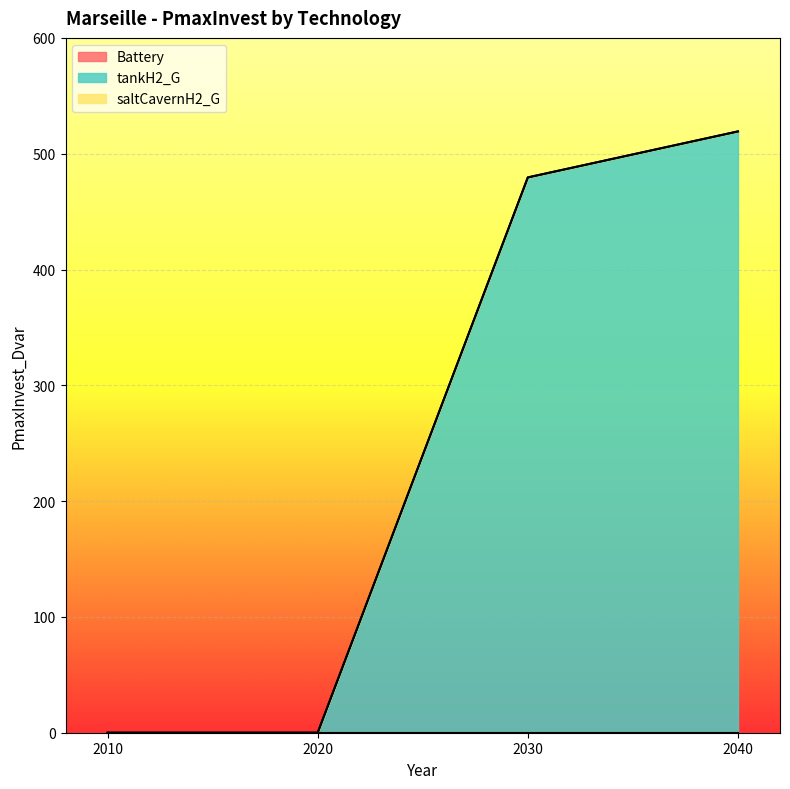

The Battery series shows 0.0 at 2030. True or false?

True